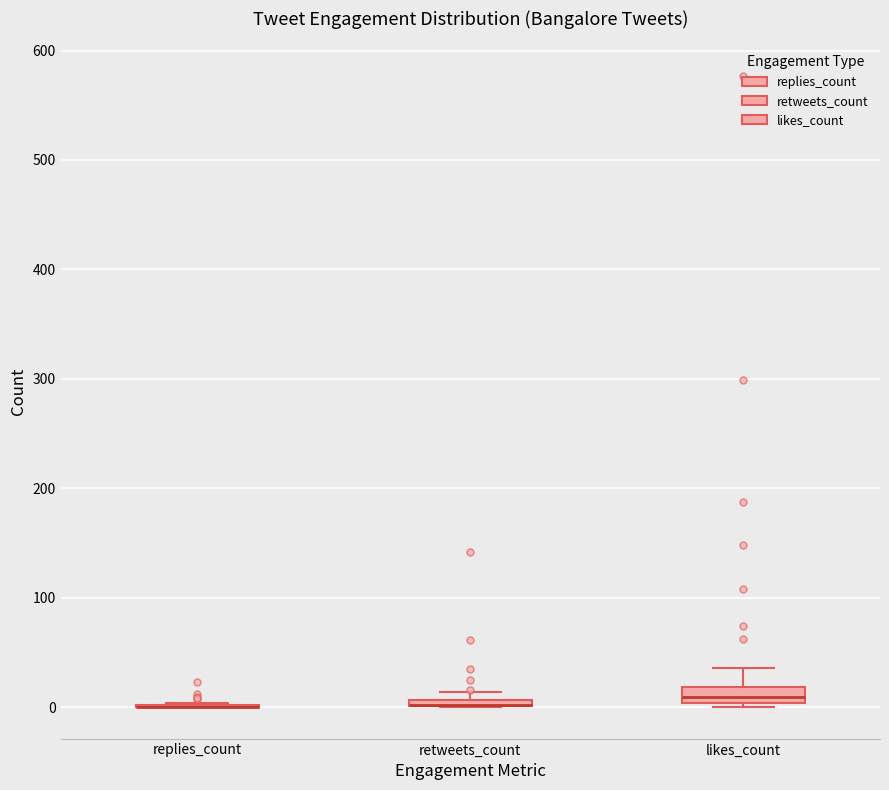

Where is the lower edge of the box for retweets_count on the y-axis? The values are not printed on the chart, so give them approximately, as read against the axis.

0